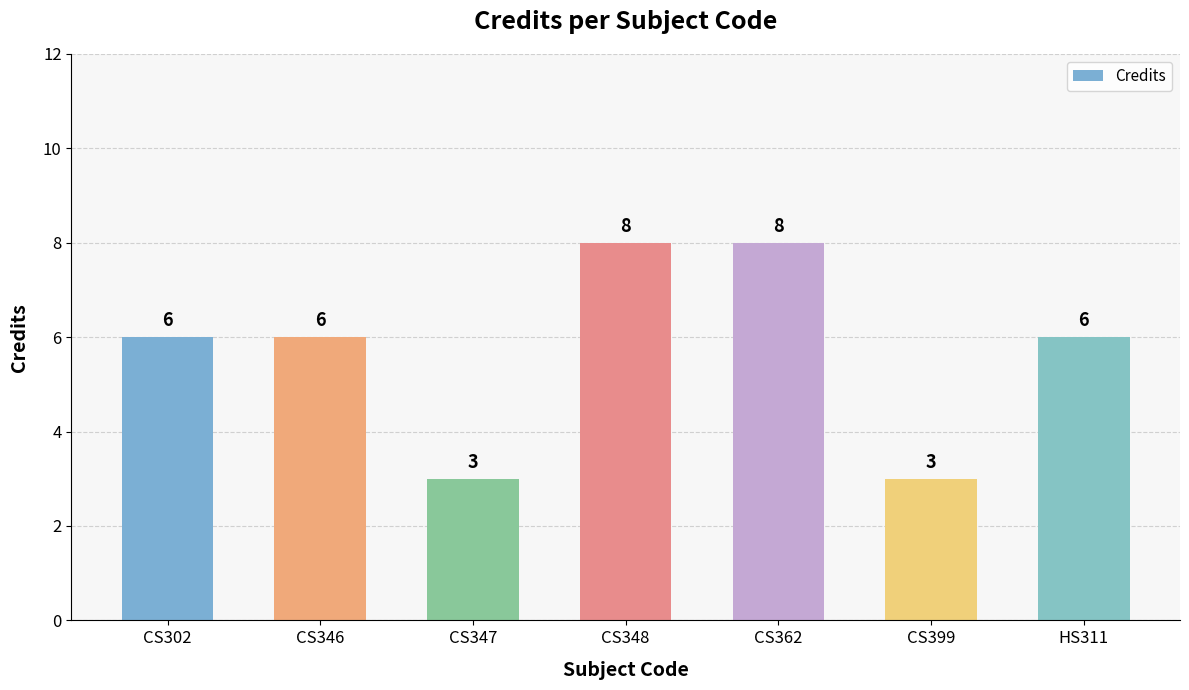

Does the chart contain stacked bars?

No